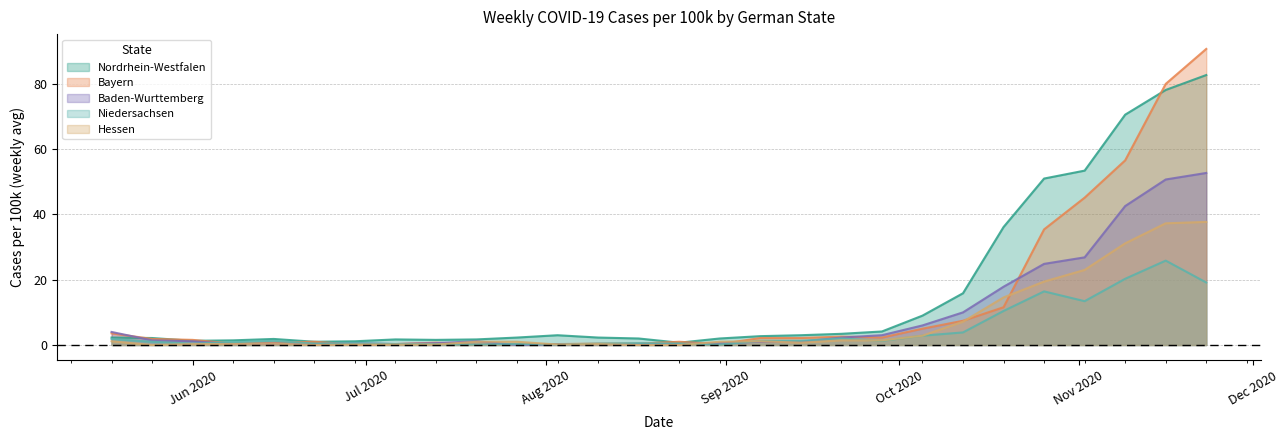

List the series in order of their peak value, highest first.

Bayern, Nordrhein-Westfalen, Baden-Wurttemberg, Hessen, Niedersachsen